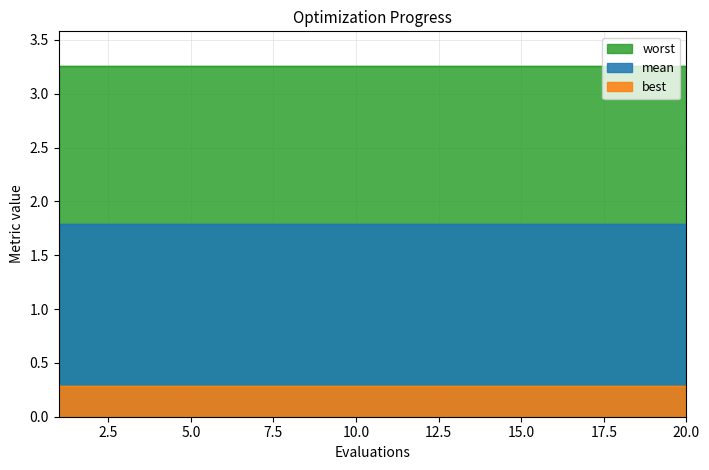

How many lines are shown in the chart?

3